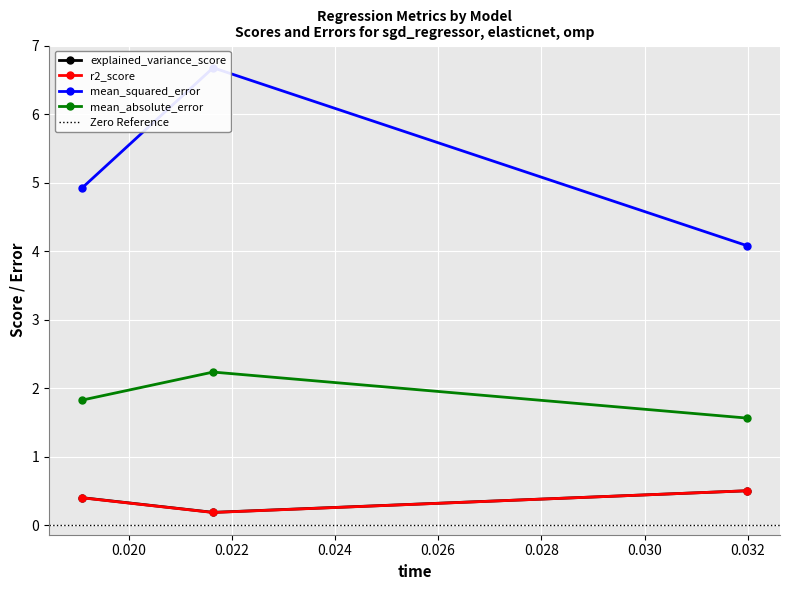

Does the chart display data point markers on the line(s)?

Yes